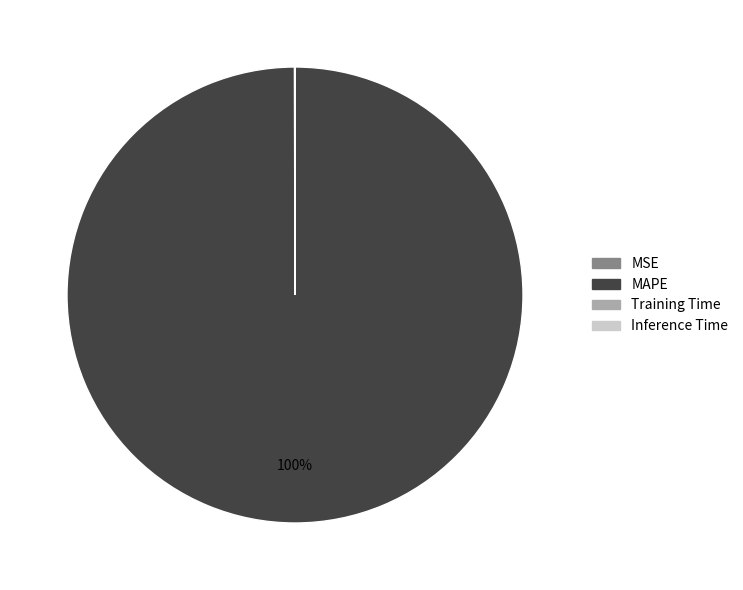

To the nearest percent, what is the average slice percentage?

25%